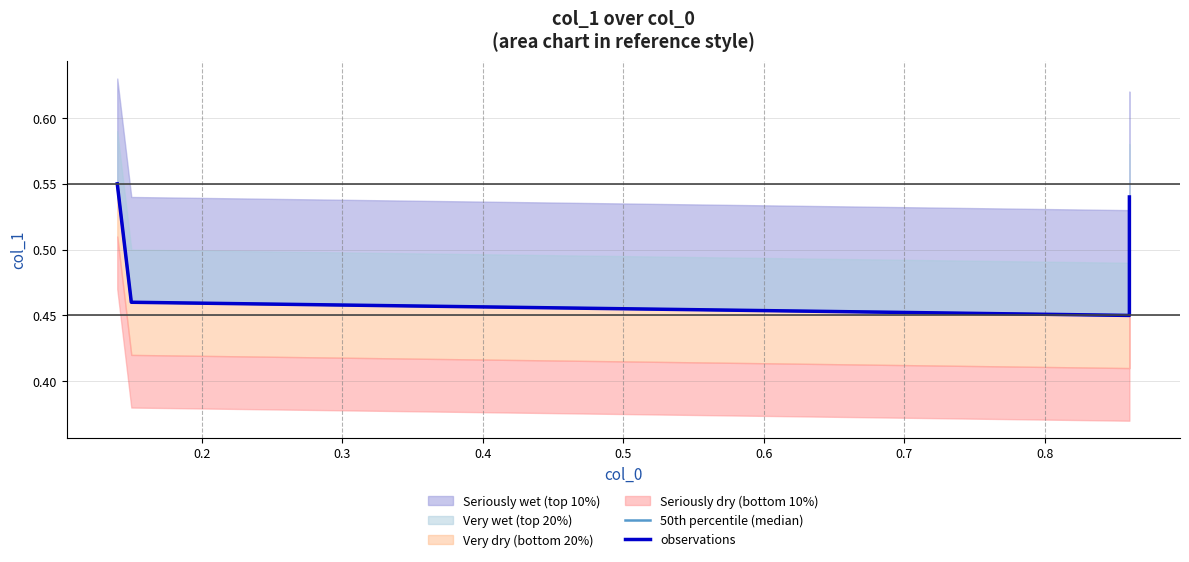

What is the value of the 50th percentile (median) point at the 4th from the left?

0.5